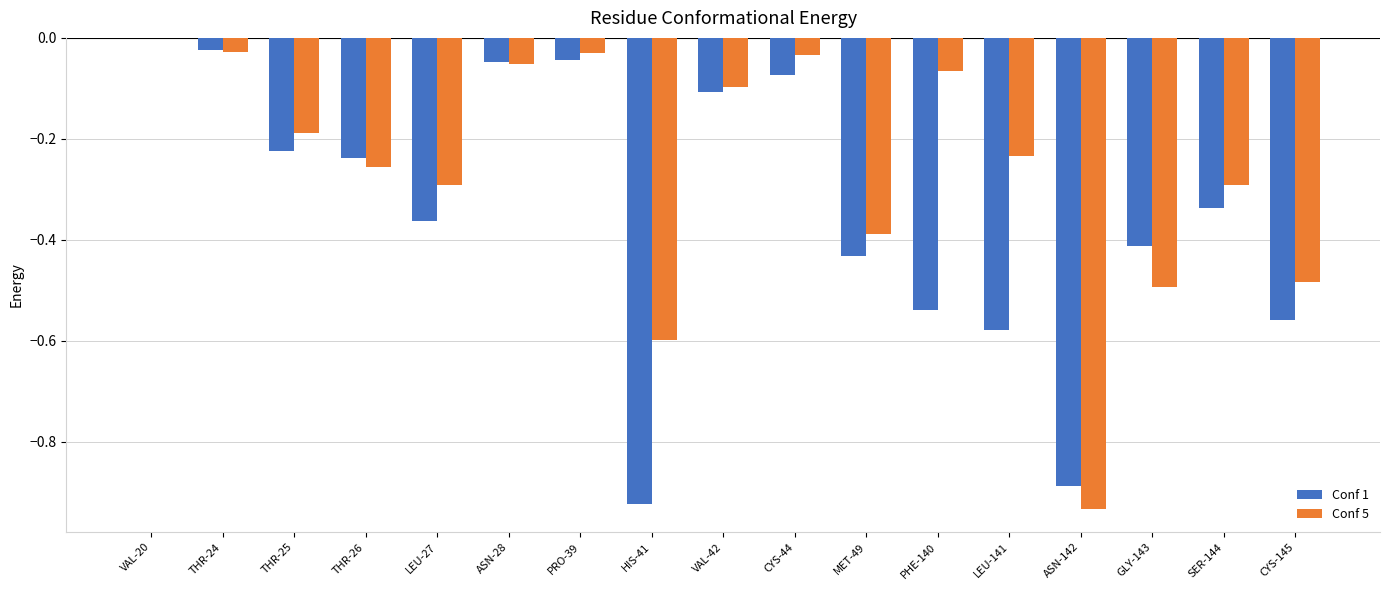

What is the sum of the Conf 5 values at GLY-143 and ASN-142?

-1.4